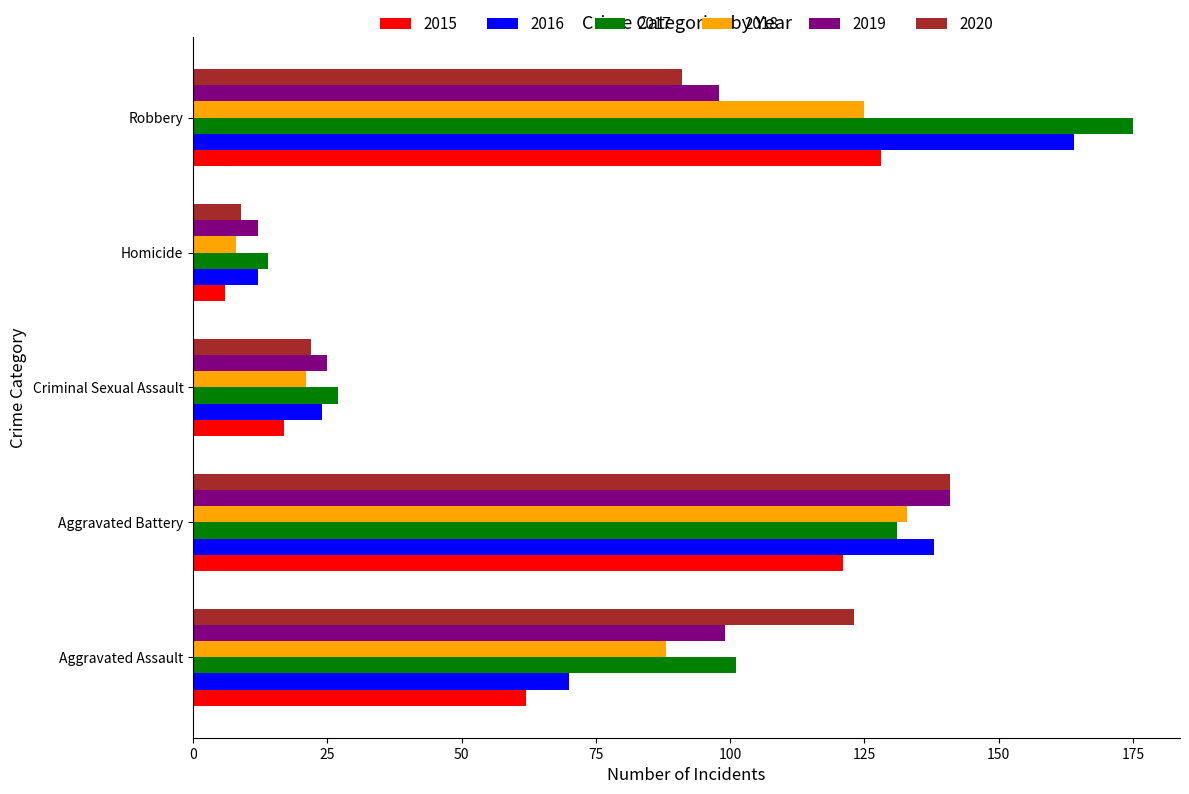

What is the difference between the maximum and second lowest values in the 2019 series?

116